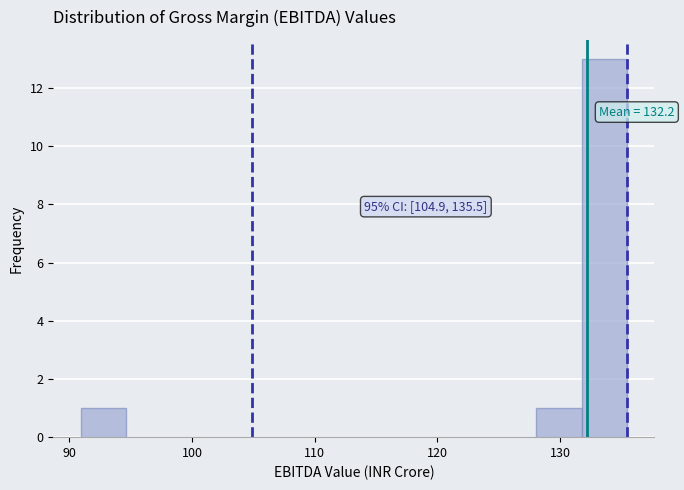

Around what value on the x-axis is the tallest bar? Give the approximate position of its centre, as read against the axis.

134